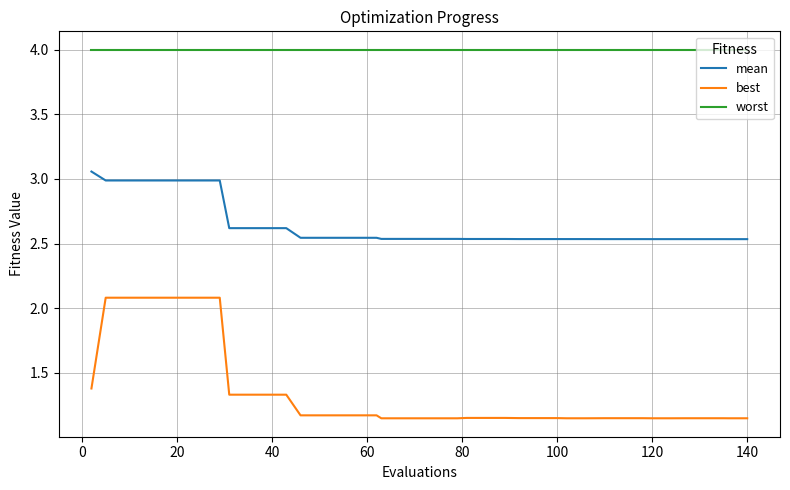

True or false: best and worst cross at least once.

False